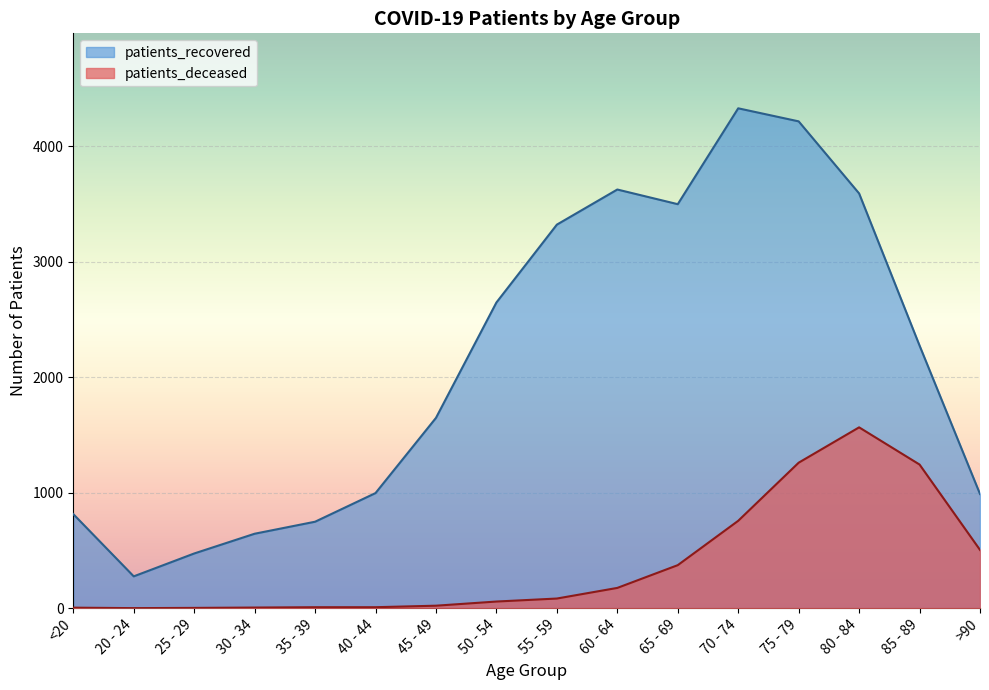

What is the value of the patients_deceased point at the 12th from the left?

756